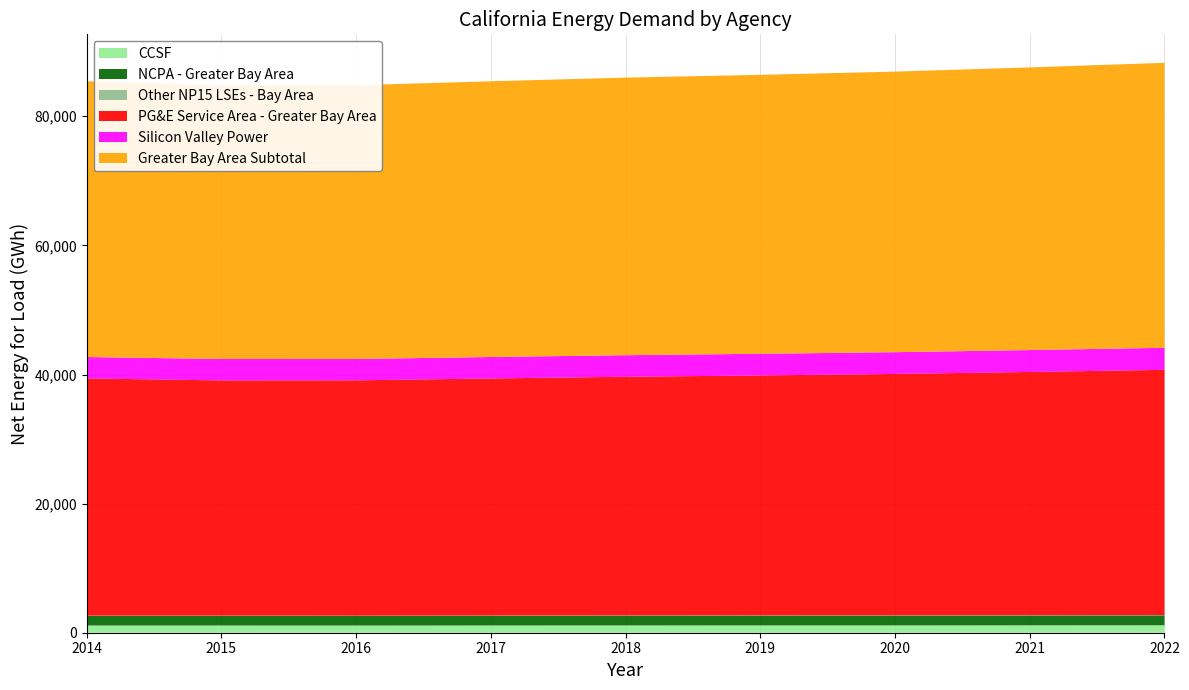

Reading left to right, list all the values displayed in this chart.

CCSF: 1118	1118	1116	1122	1128	1132	1137	1144	1153
NCPA - Greater Bay Area: 1491	1491	1487	1496	1504	1509	1517	1526	1537
Other NP15 LSEs - Bay Area: 35	35	35	35	35	35	35	36	36
PG&E Service Area - Greater Bay Area: 36753	36443	36462	36734	36986	37180	37400	37690	37999
Silicon Valley Power: 3313	3313	3305	3324	3341	3354	3370	3390	3415
Greater Bay Area Subtotal: 42710	42400	42405	42711	42994	43210	43459	43786	44140